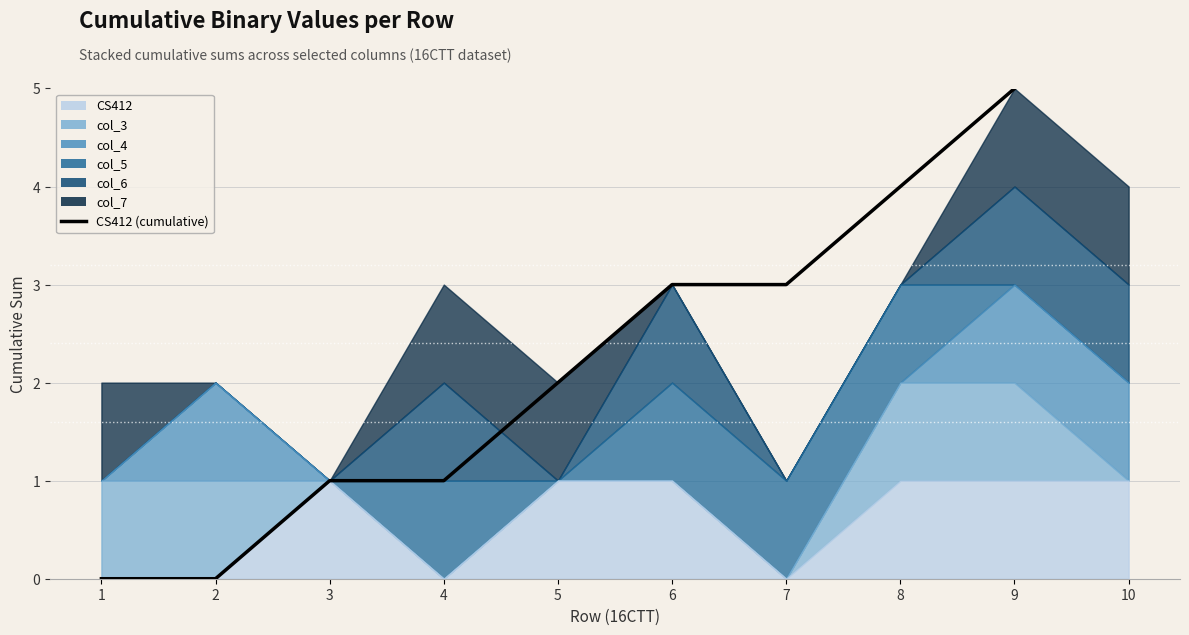

Where is the data nearest to the value 3?

6